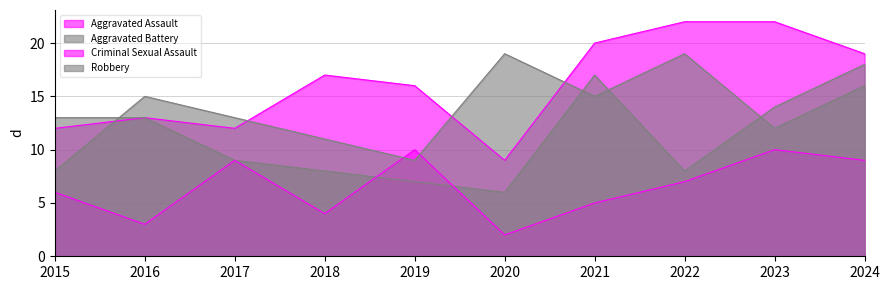

What is the value of the Aggravated Assault point at the 2nd from the left?

13